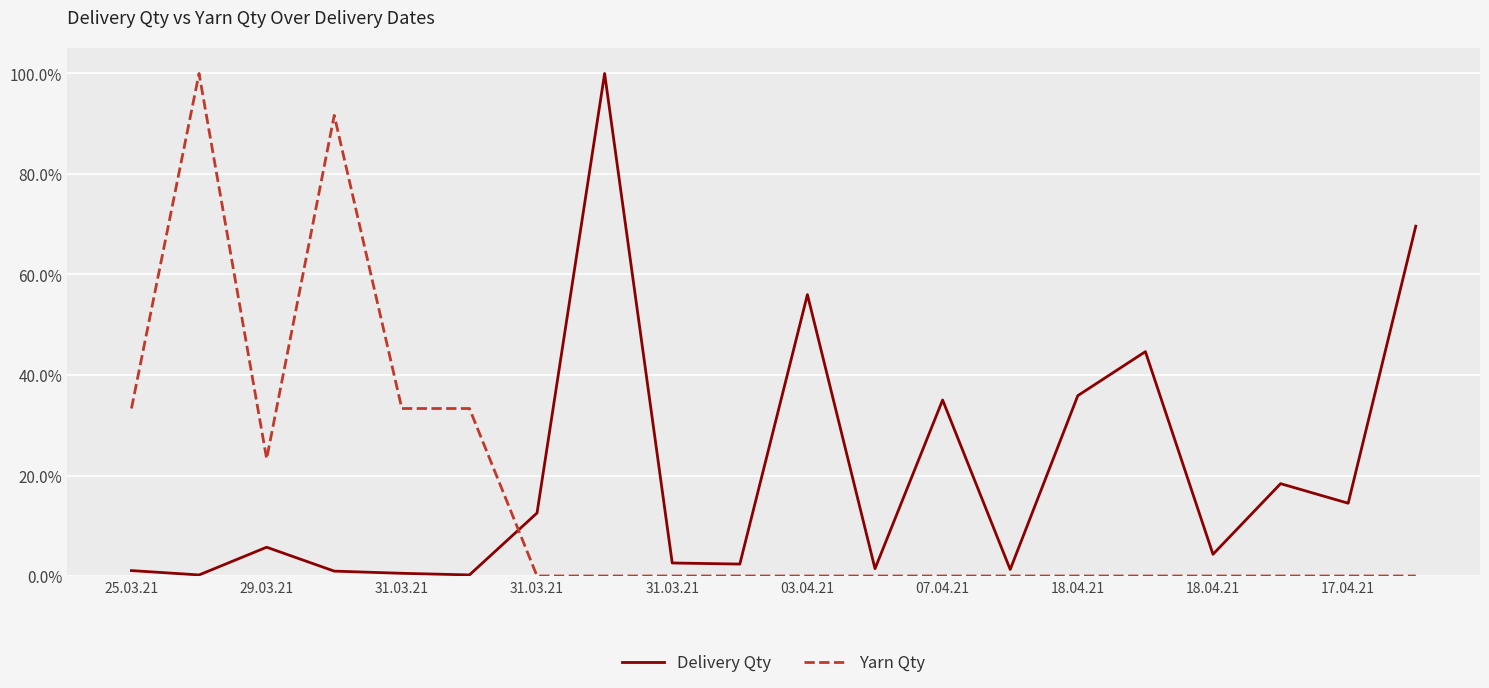

Which series has the widest spread of values?

Yarn Qty